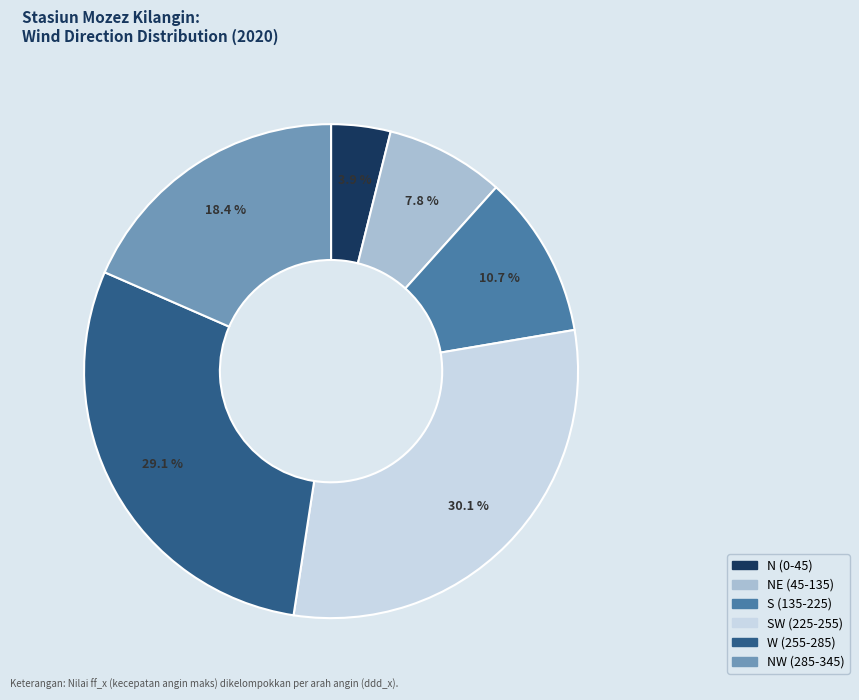

Is there a majority slice in this chart?

No